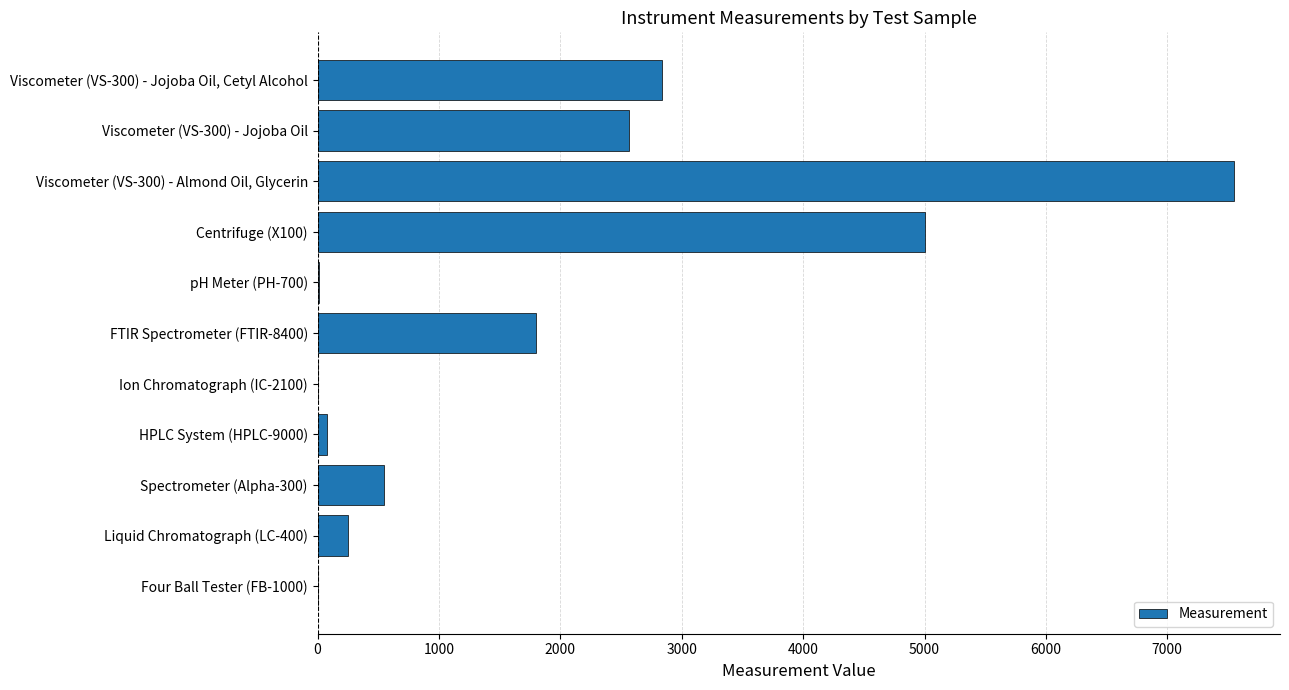

Where is the data nearest to the value 3775?

Viscometer (VS-300) - Jojoba Oil, Cetyl Alcohol